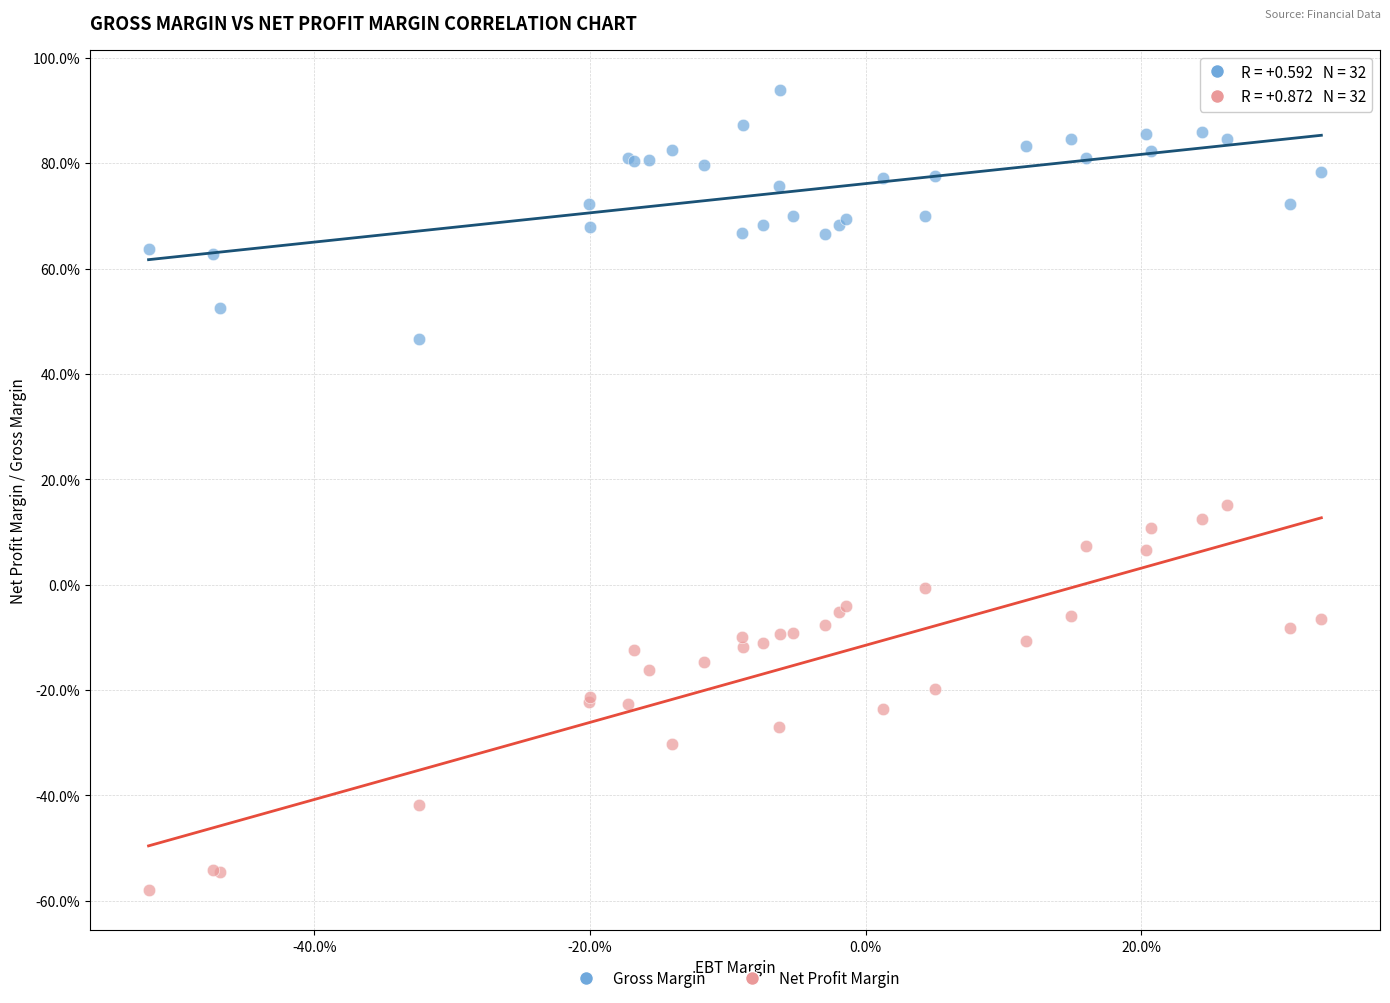

Which series reaches the minimum Y coordinate?

Net Profit Margin